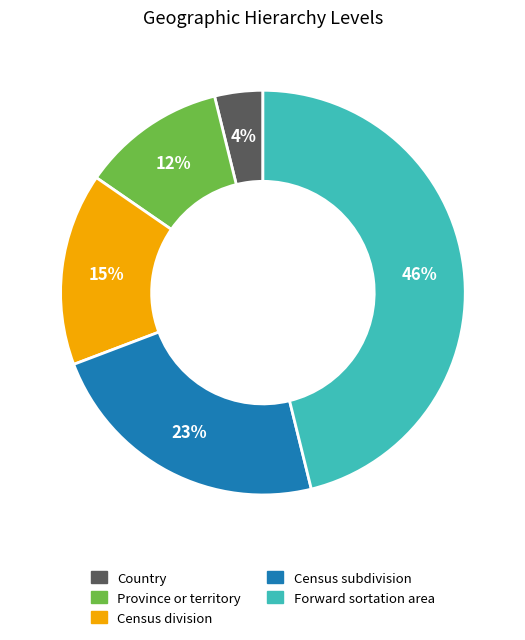

To the nearest percent, what is the average slice percentage?

20%